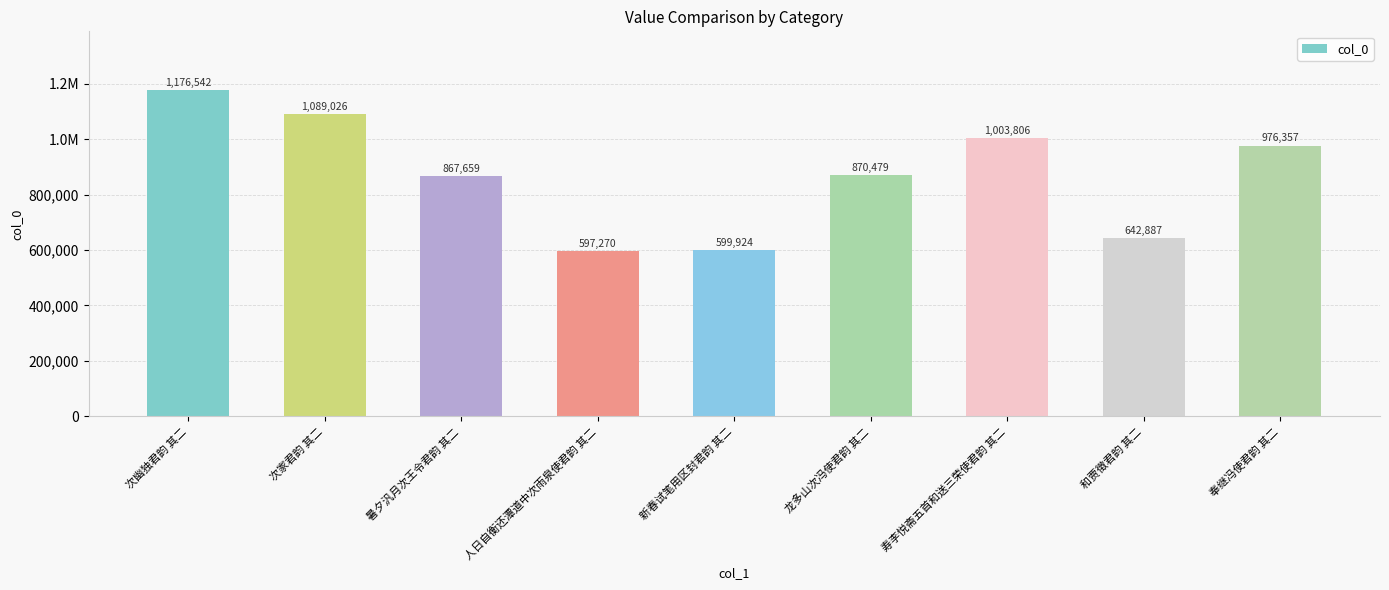

At which label does the data first exceed 870479?

次幽独君韵 其二